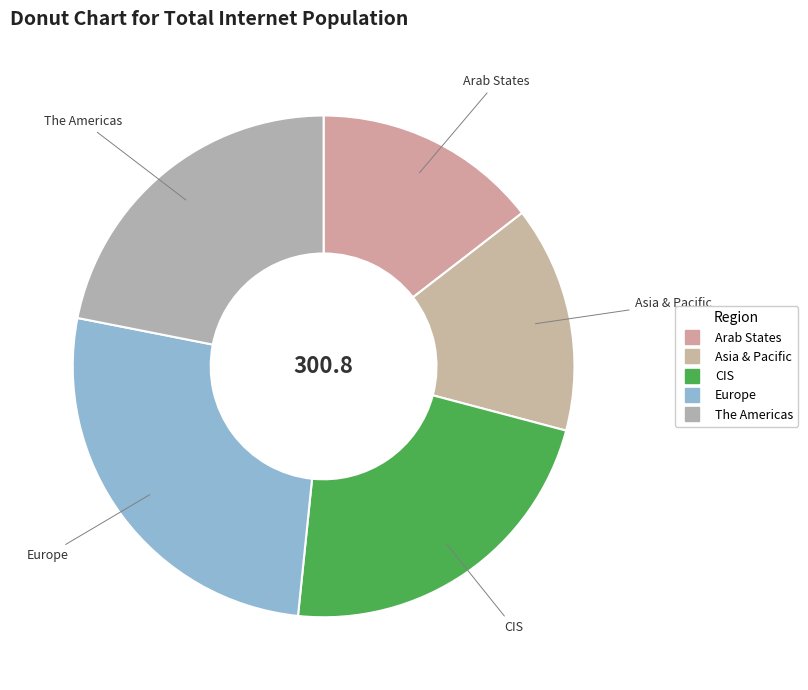

Which category has the biggest portion of the pie?

Europe